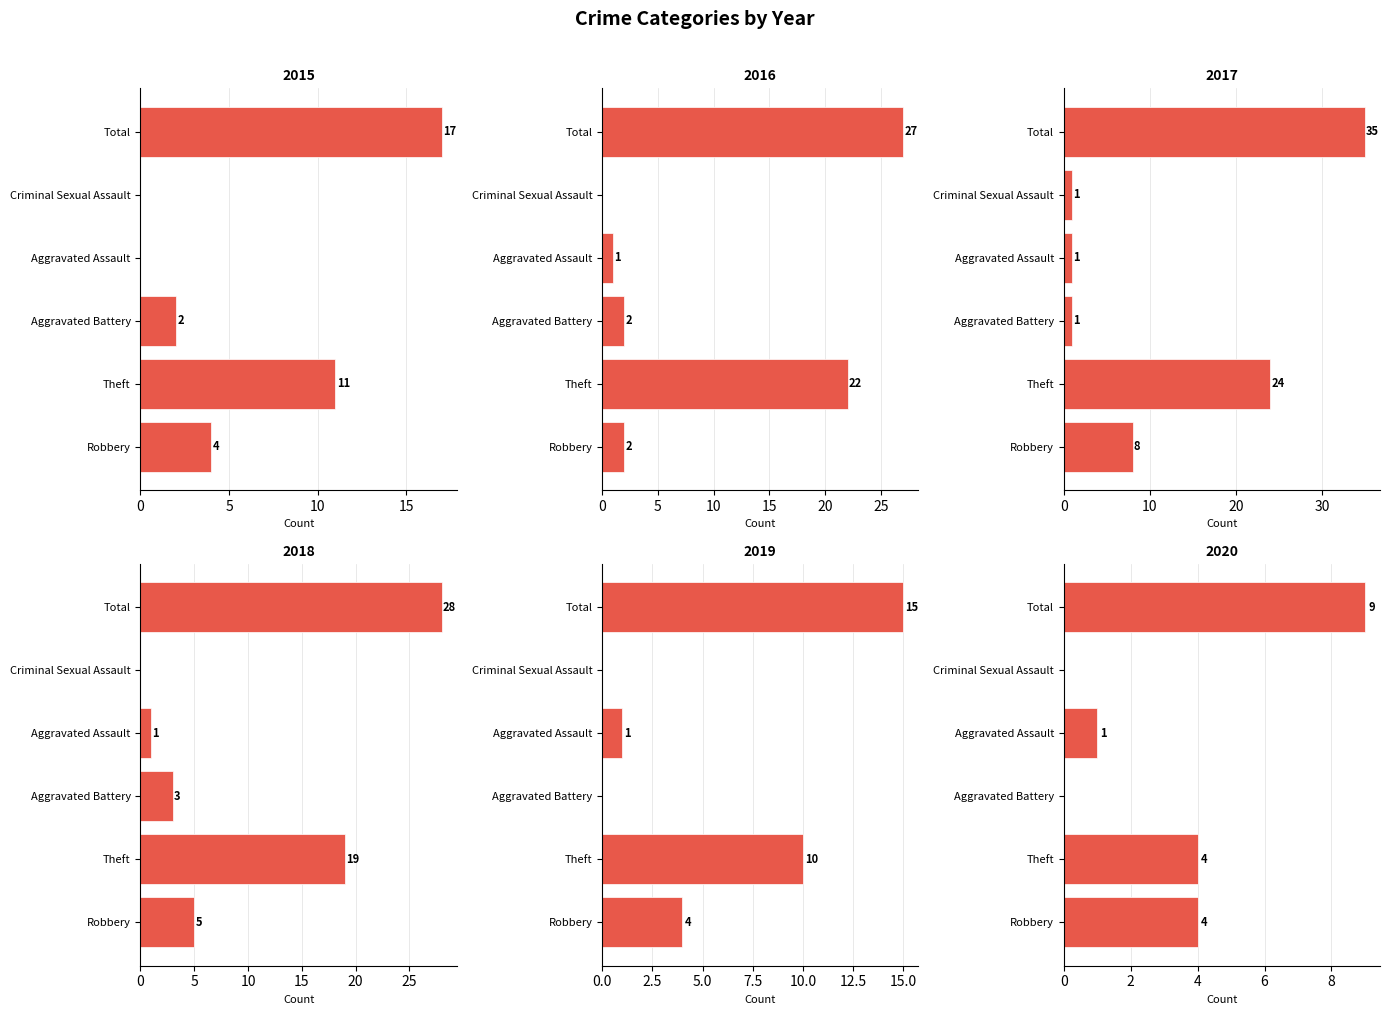

What are all the series names shown in the legend?

2015, 2016, 2017, 2018, 2019, 2020